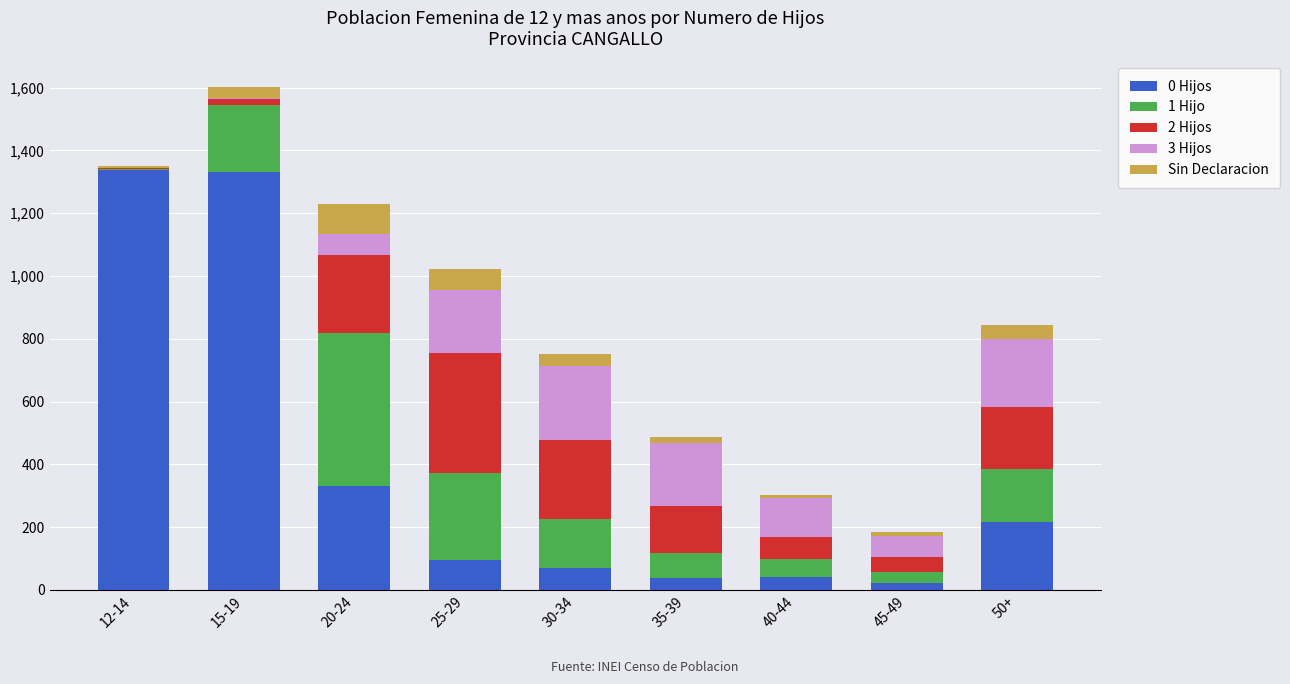

The 0 Hijos series shows 218 at 50+. True or false?

True